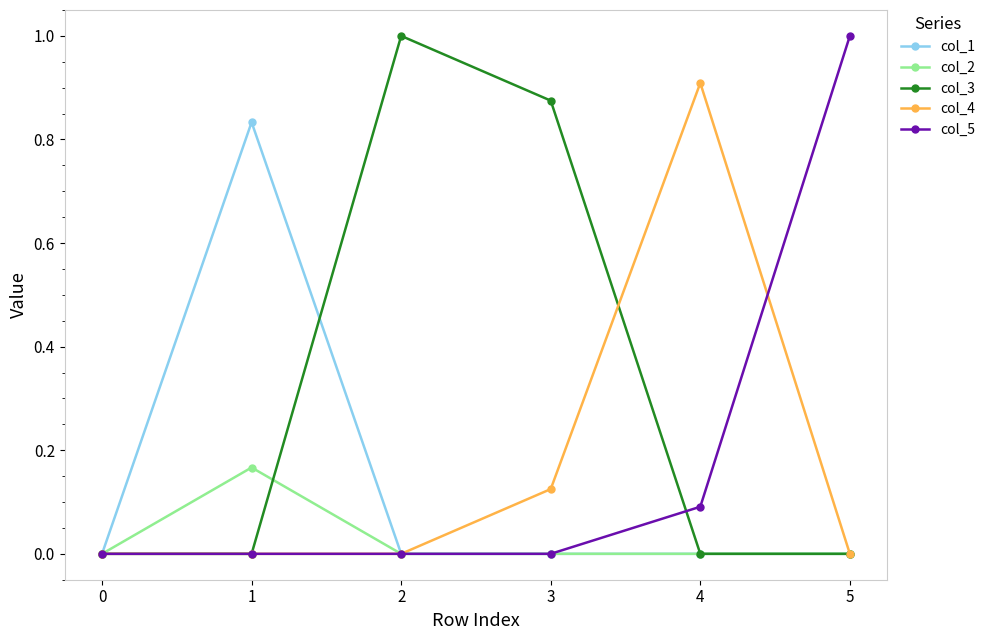

What is the total value across all series at 2?

1.0